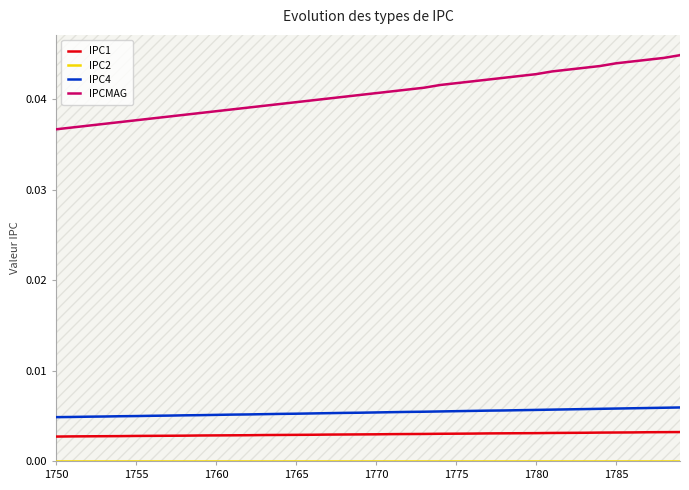

Which series has the largest range (max minus min)?

IPCMAG